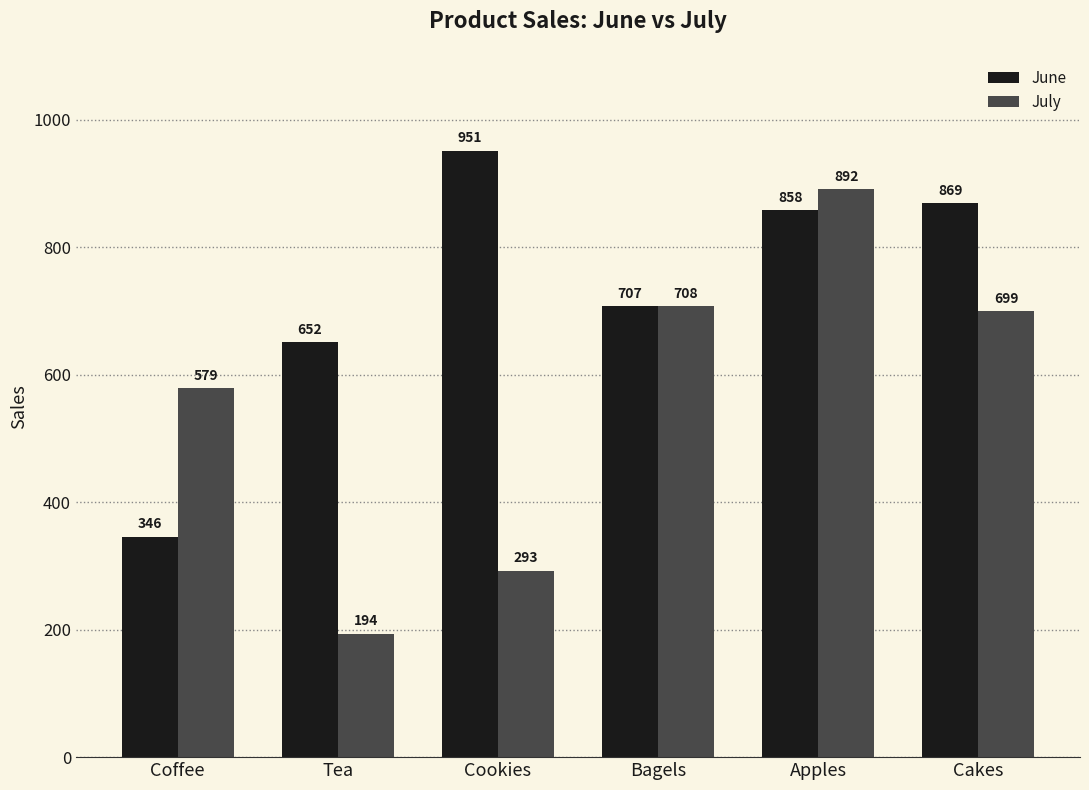

What is the minimum value shown in the chart?

193.8